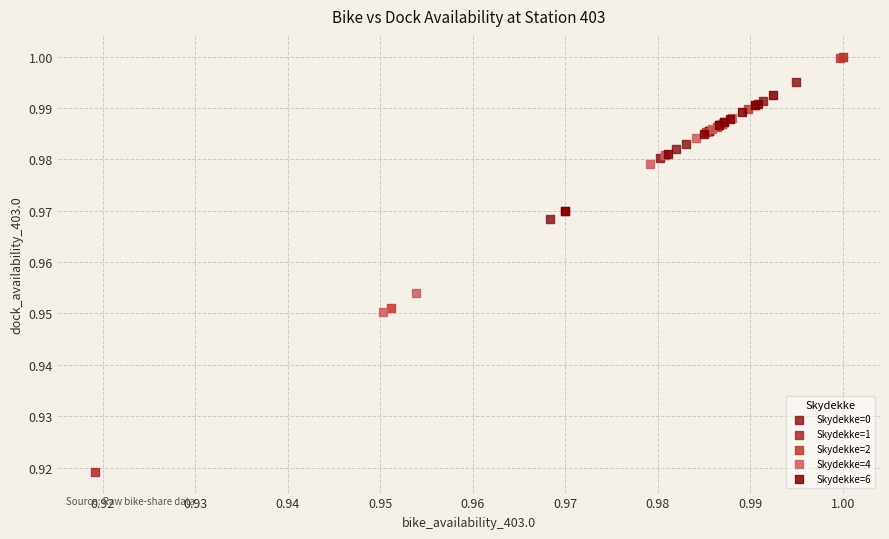

Which series has the widest spread of Y values?

Skydekke=1